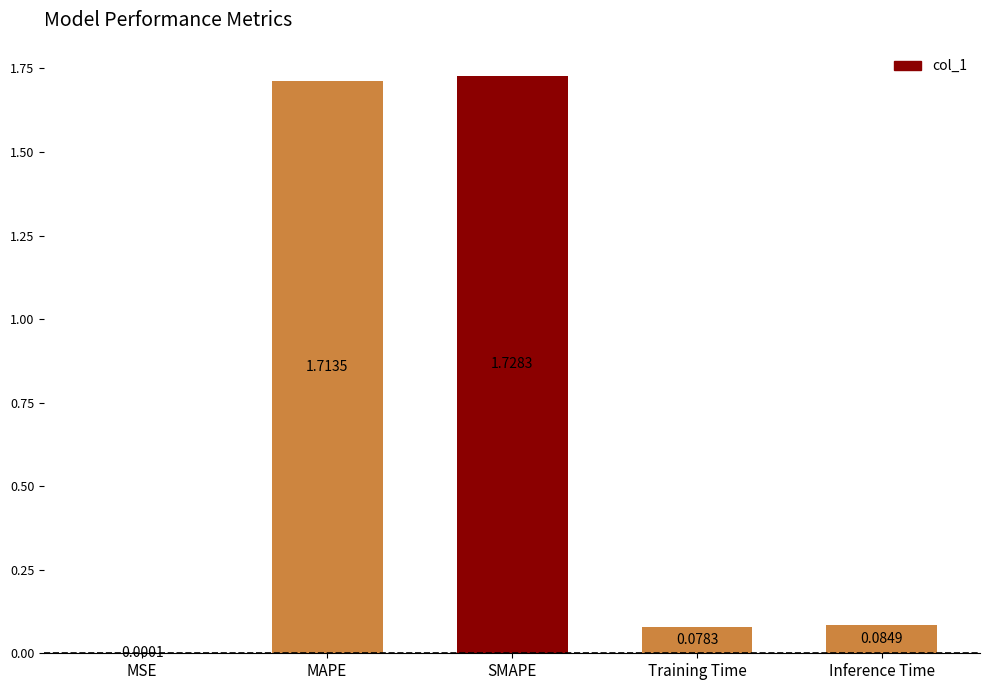

Which label corresponds to the largest value in the chart?

SMAPE